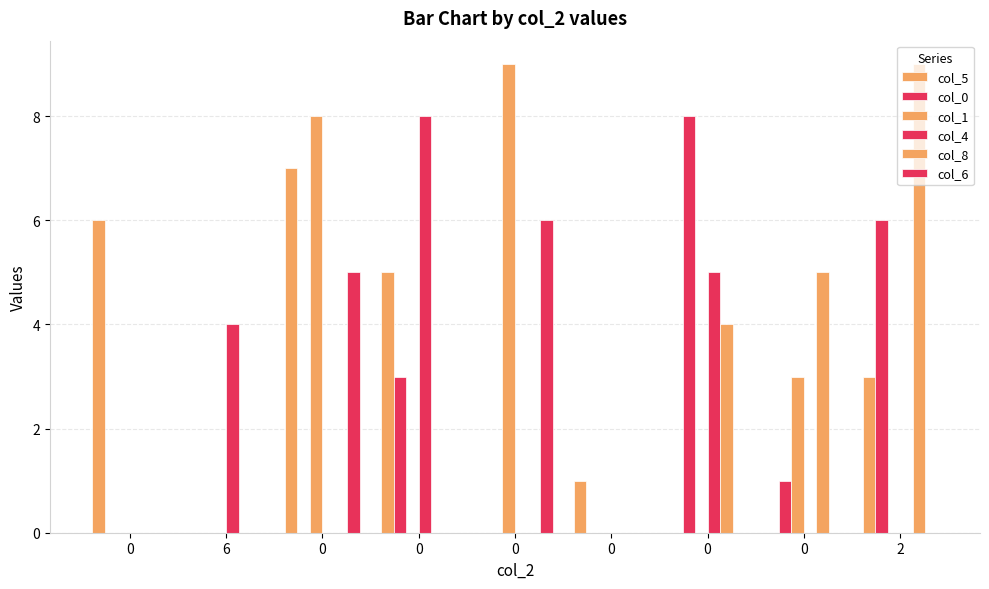

The value of col_0 at 2 is 6. True or false?

True